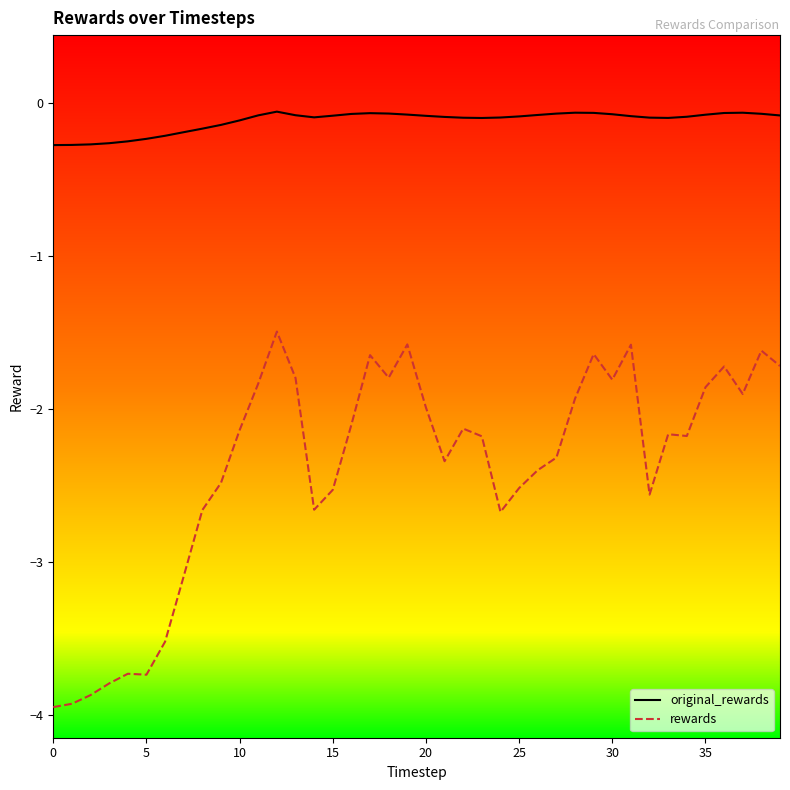

Which series has the largest range (max minus min)?

rewards